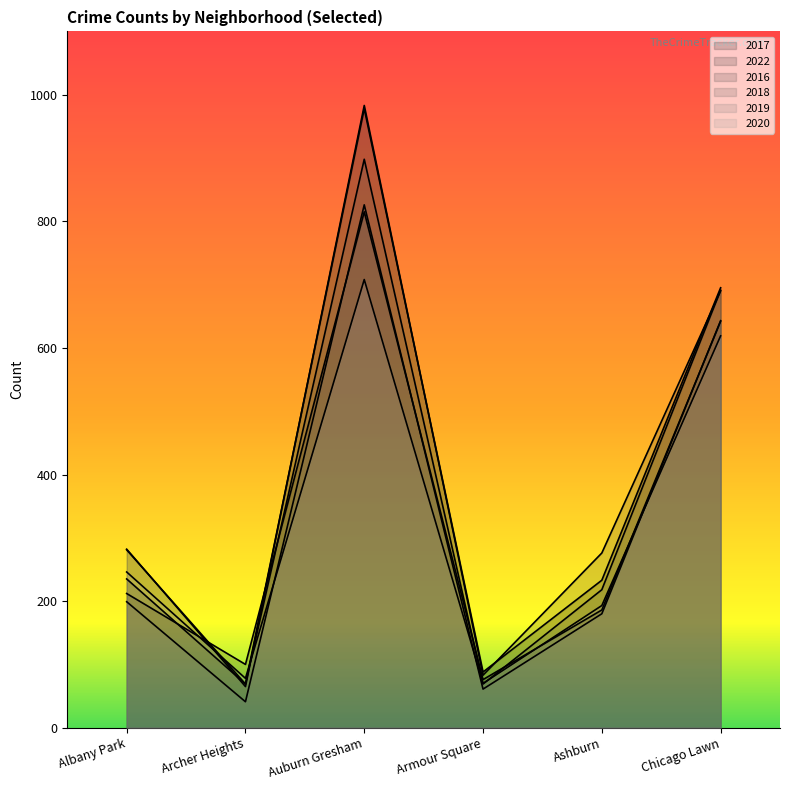

Which series has the largest range (max minus min)?

2016